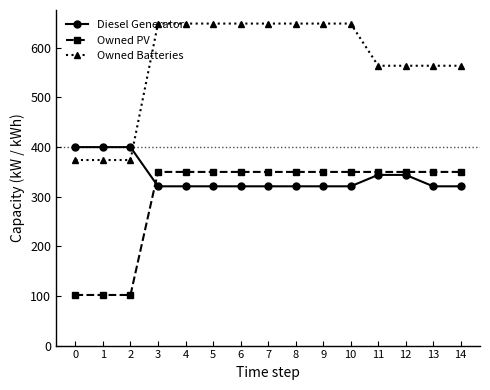

What is the sum of the Diesel Generator values at 14 and 10?

642